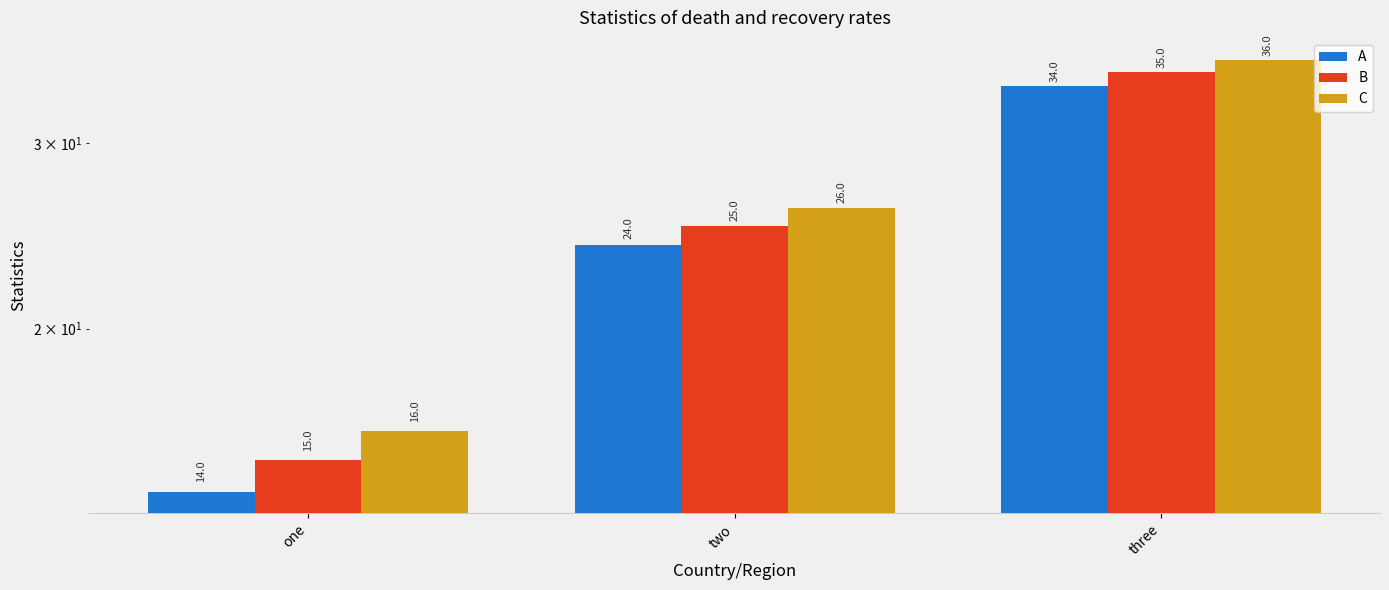

Which category has the highest value across all series?

three